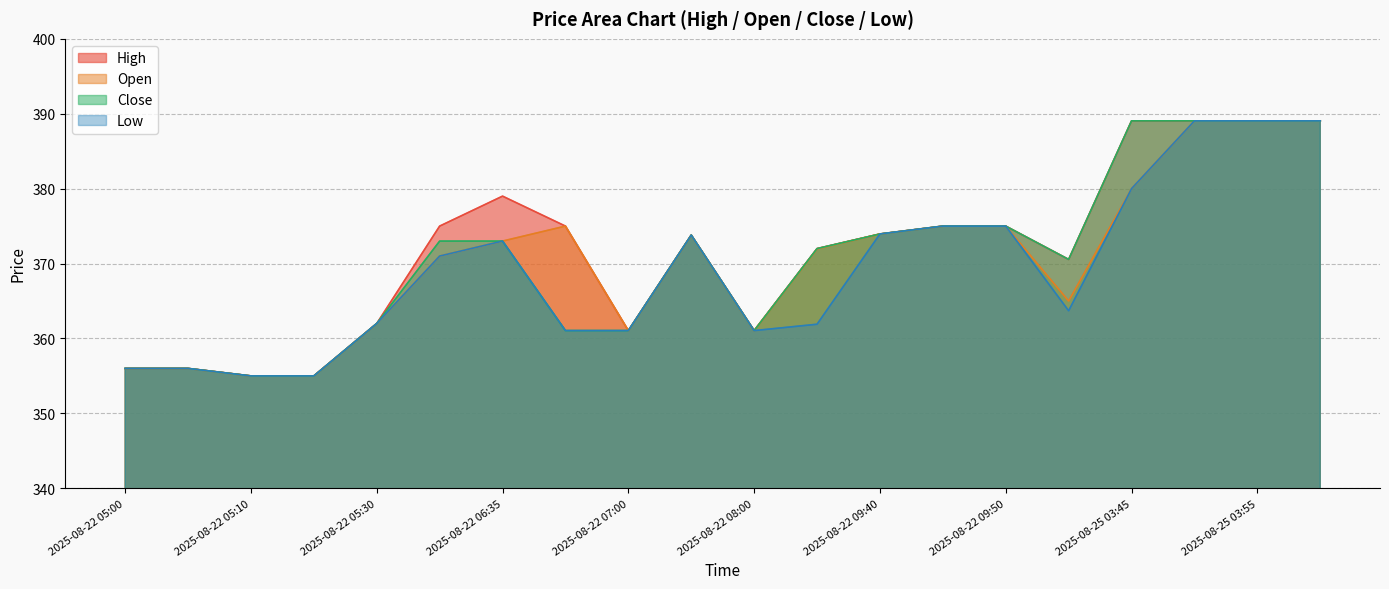

At which label does Low reach its peak?

2025-08-25 03:50